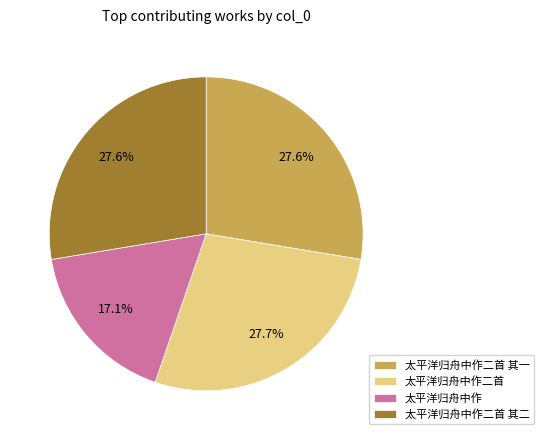

What percentage is the 太平洋归舟中作二首 slice, to the nearest percent?

28%